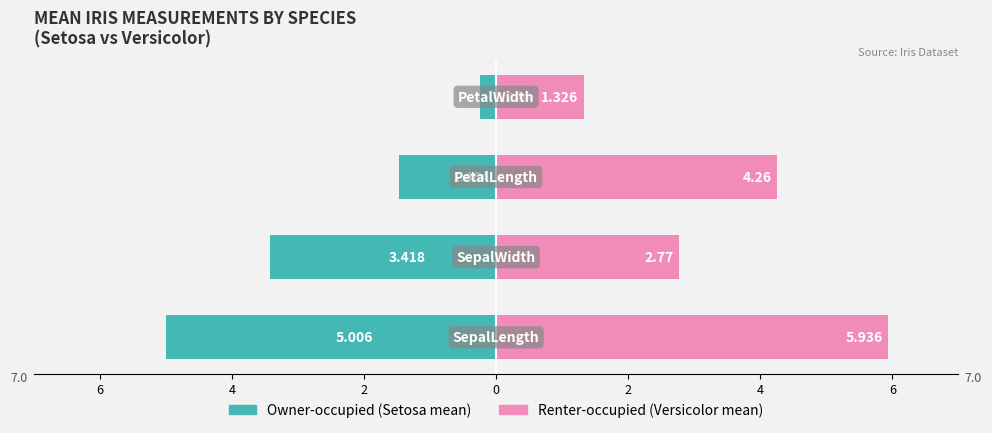

What is the highest value of the Renter-occupied (versicolor mean) series?

5.9